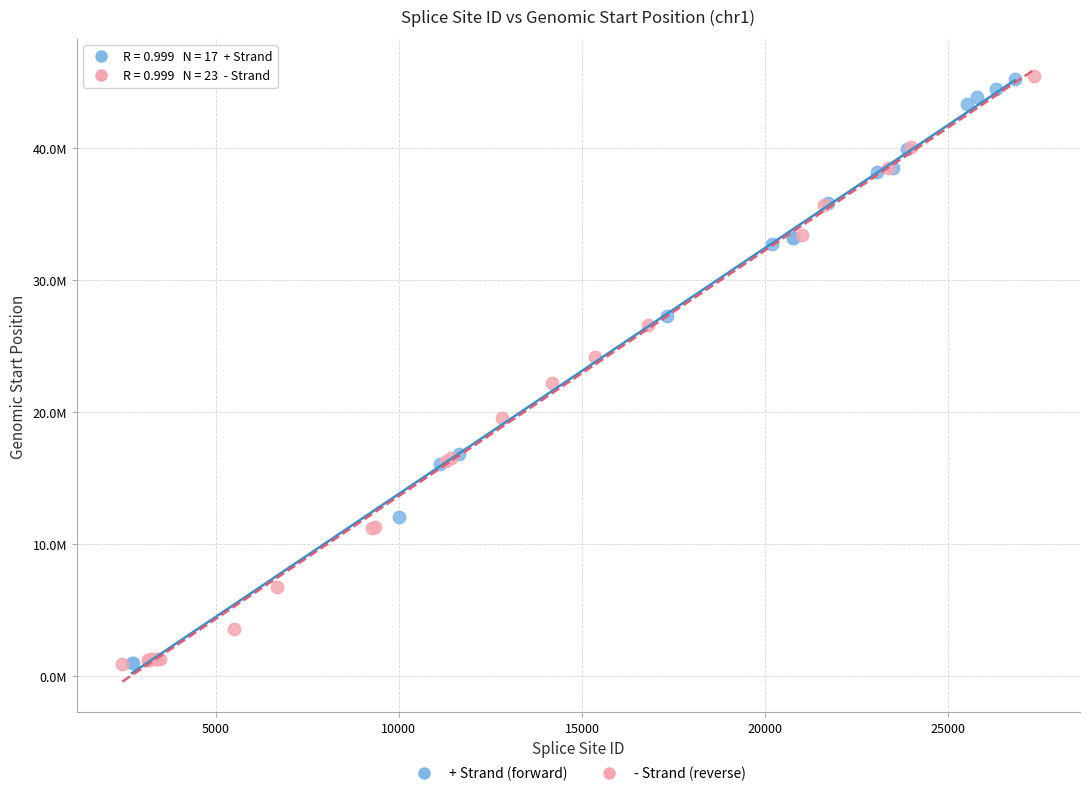

What are all the series names shown in the legend?

+ Strand (forward), - Strand (reverse)